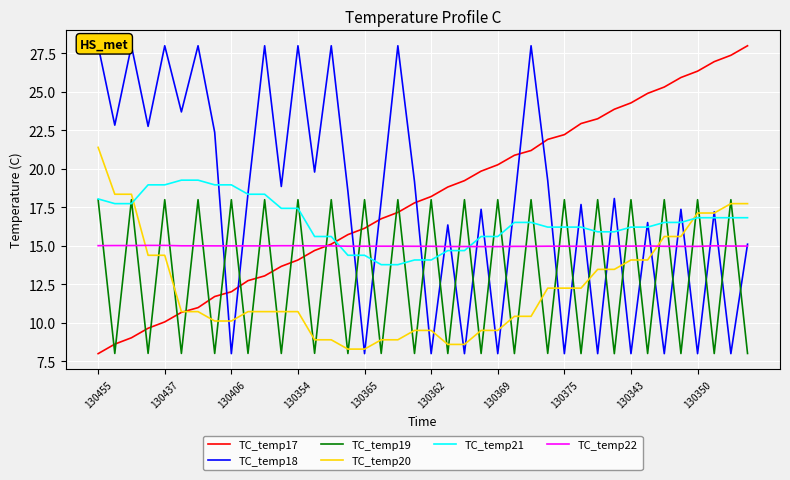

What is the lowest value of the TC_temp17 series?

8.0